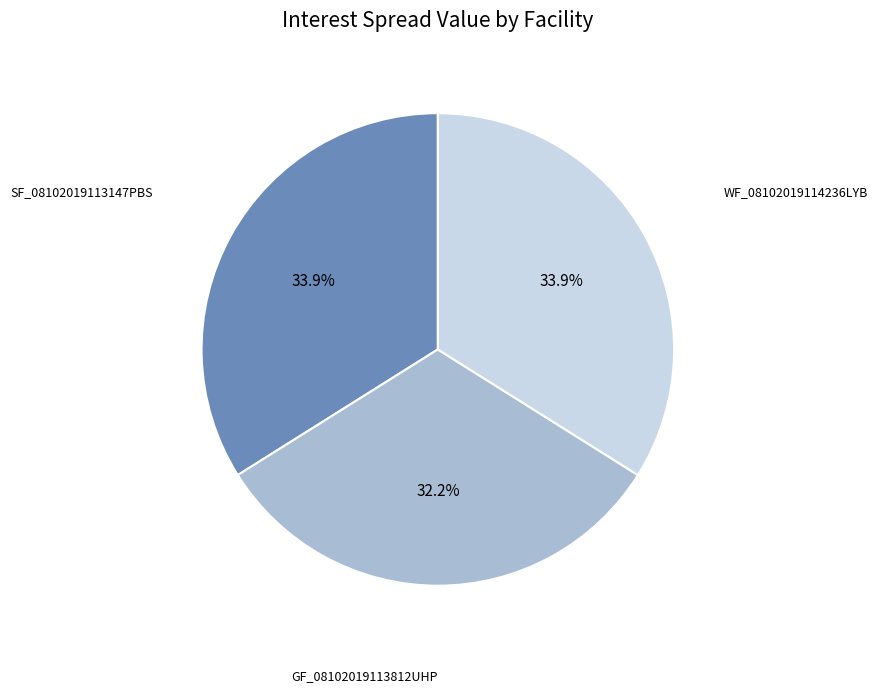

Does any single category account for the majority?

No